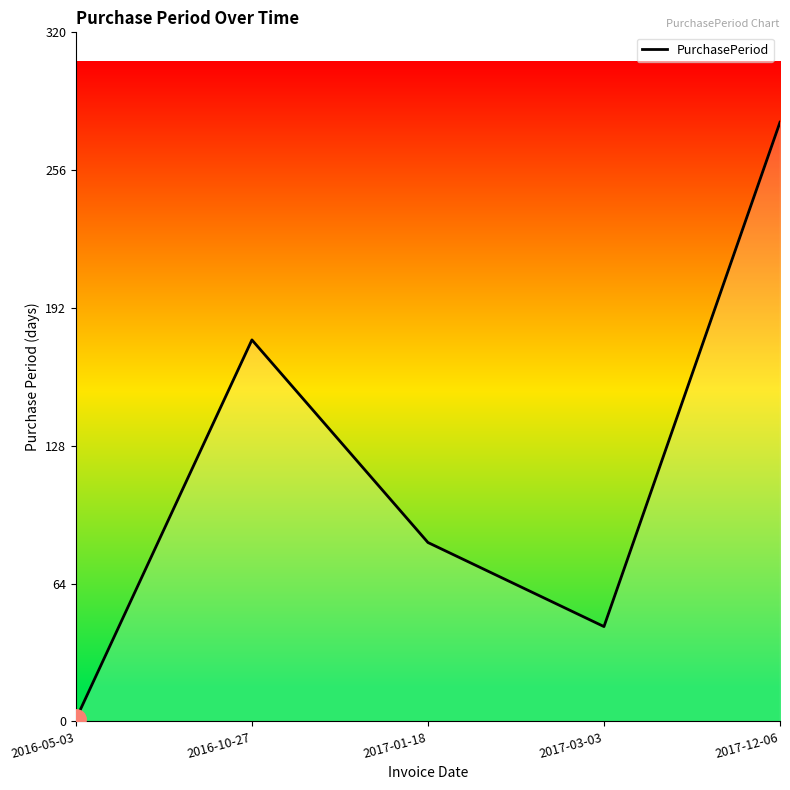

Reading left to right, list all the values displayed in this chart.

1	177	83	44	278